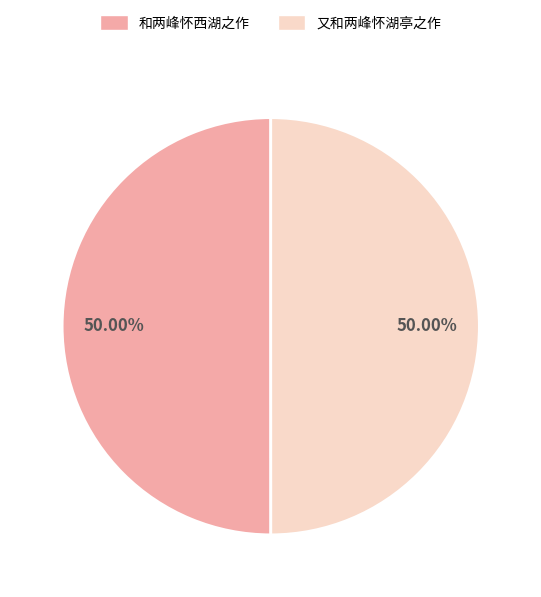

How many segments does this pie chart have?

2